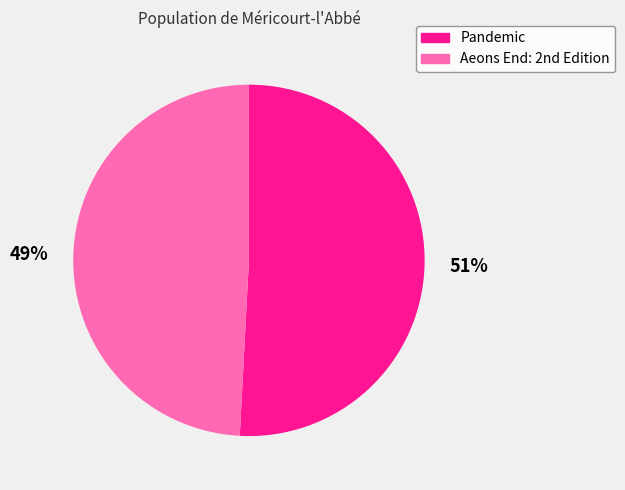

True or false: Pandemic accounts for 51% of the total.

True